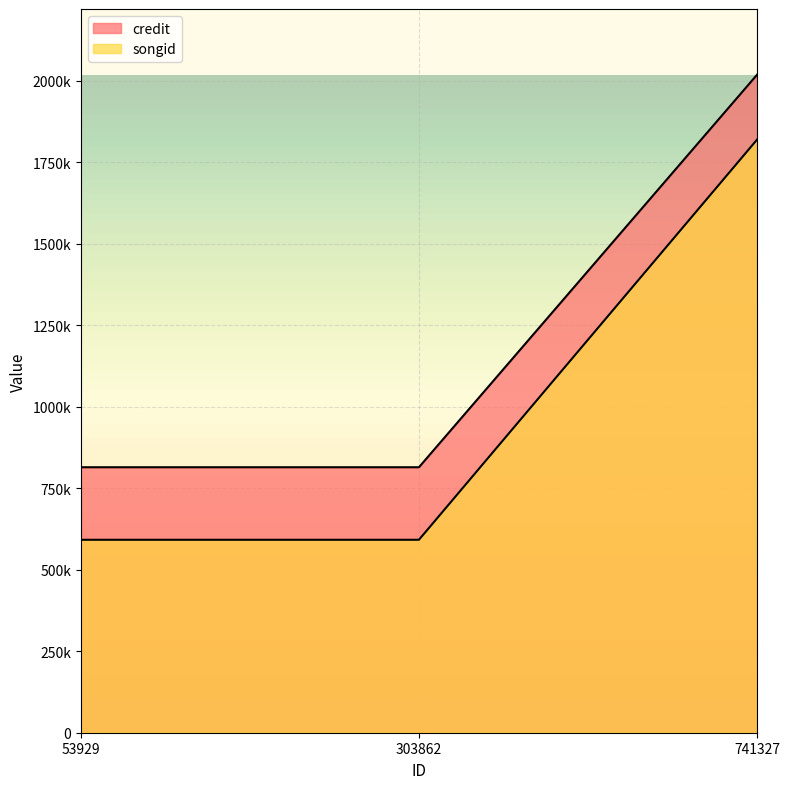

What is the minimum value shown in the chart?

591678